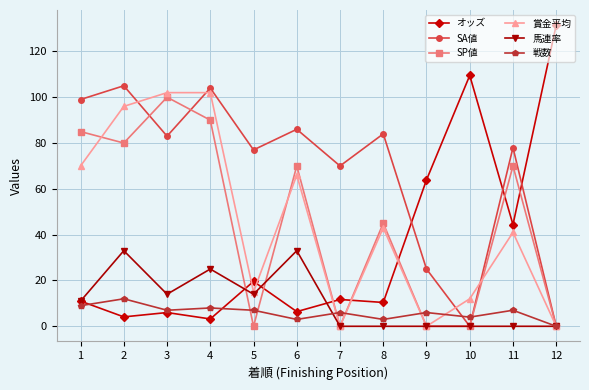

What is the approximate value of SP値 at 8?

45.0